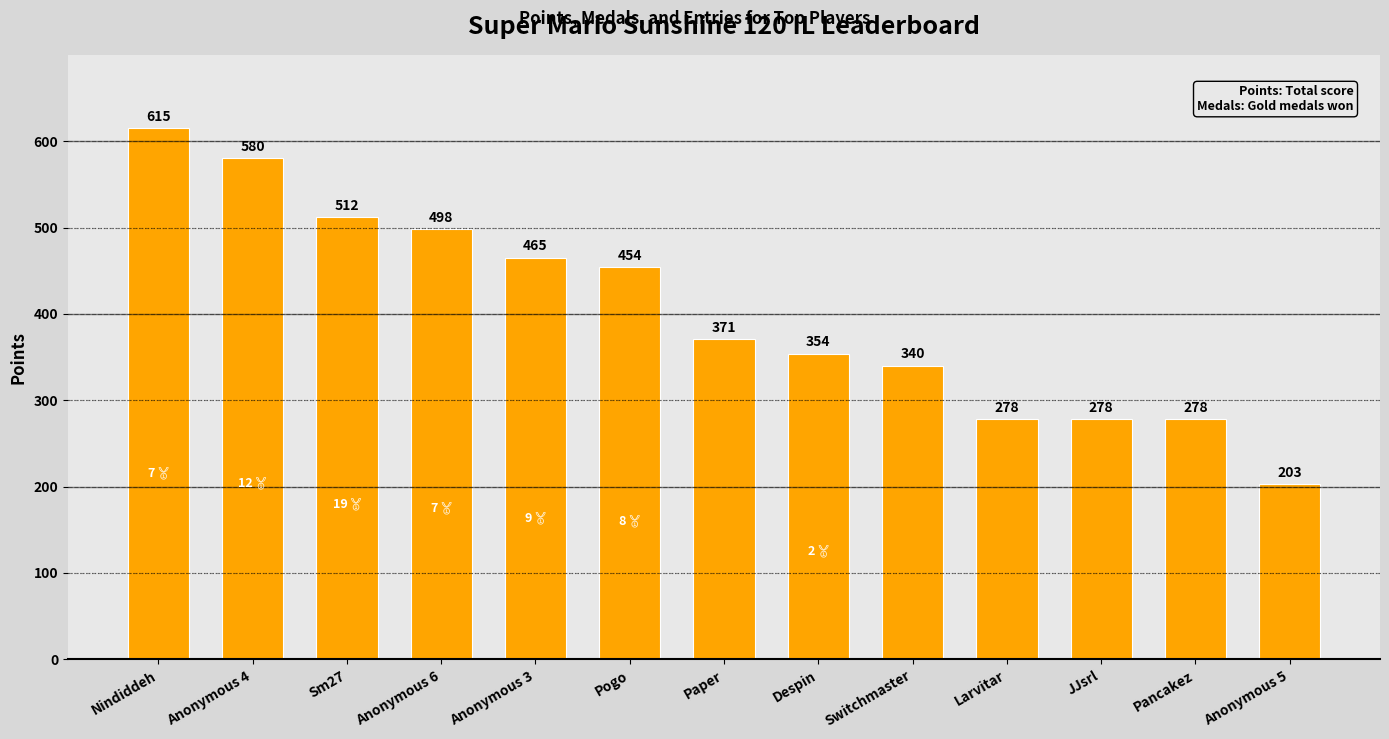

Reading left to right, transcribe all the data shown in this chart.

615	580	512	498	465	454	371	354	340	278	278	278	203